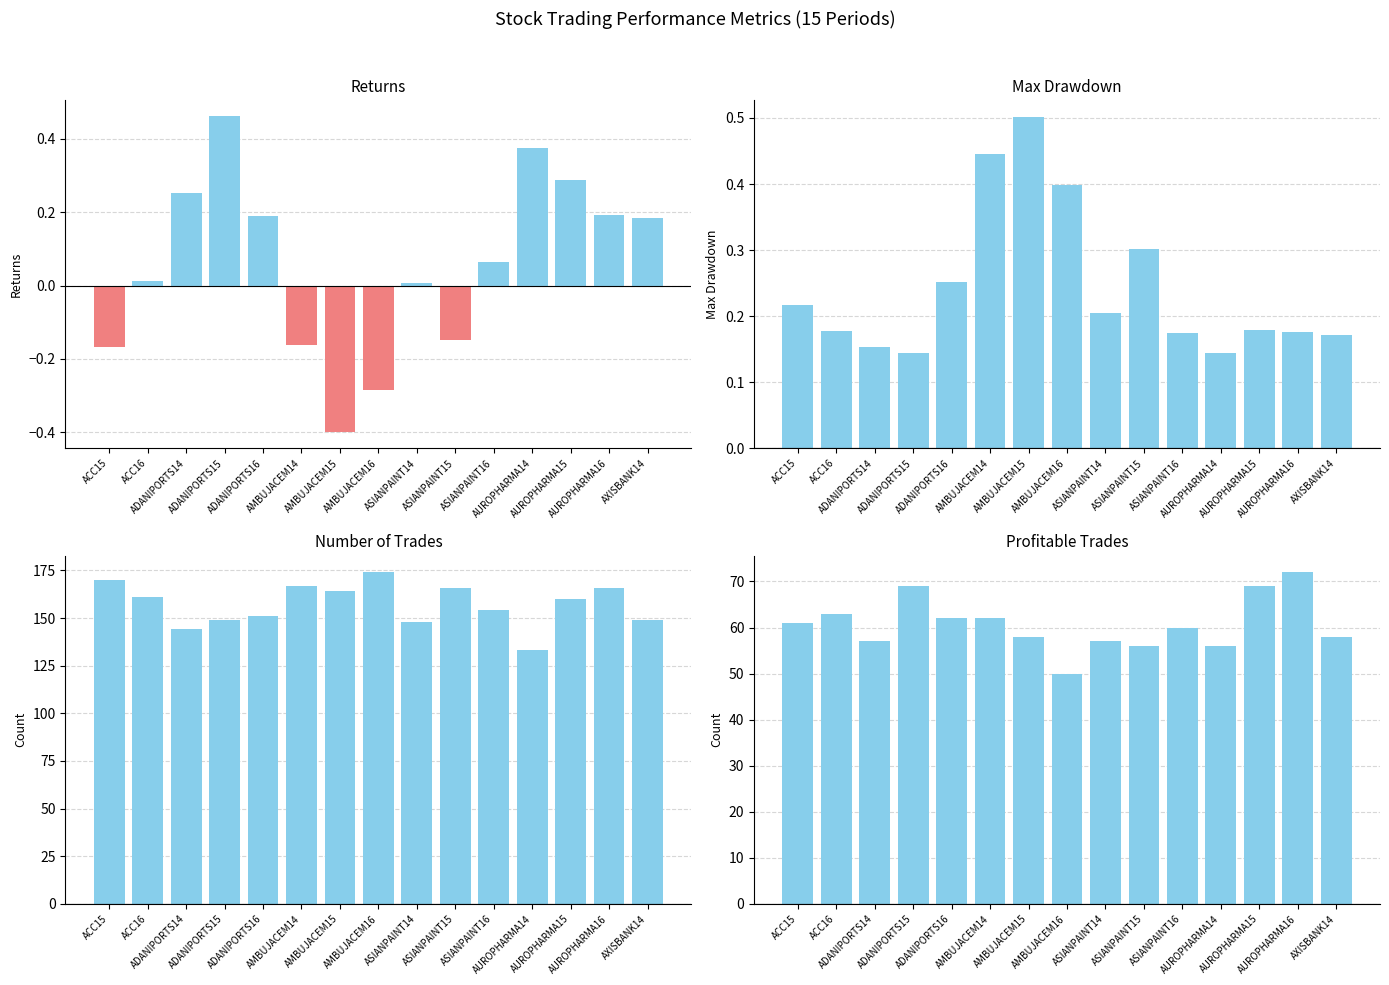

What is the average value of the Max Drawdown series?

0.2